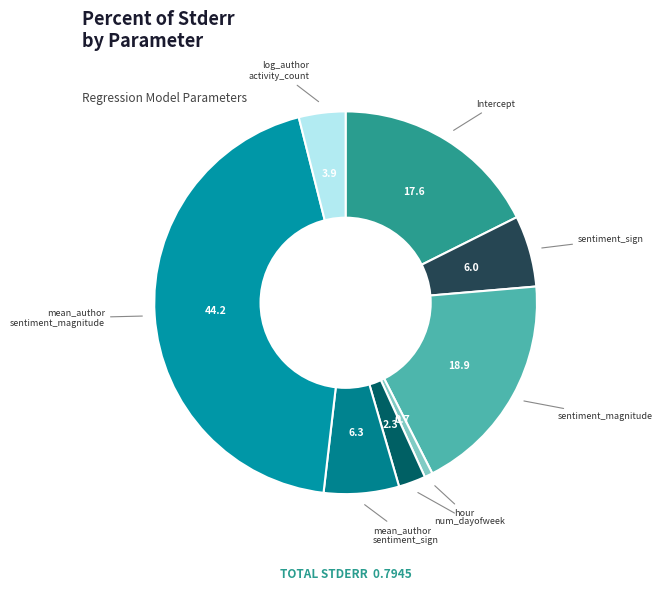

Which slice is the largest?

mean_author_sentiment_magnitude